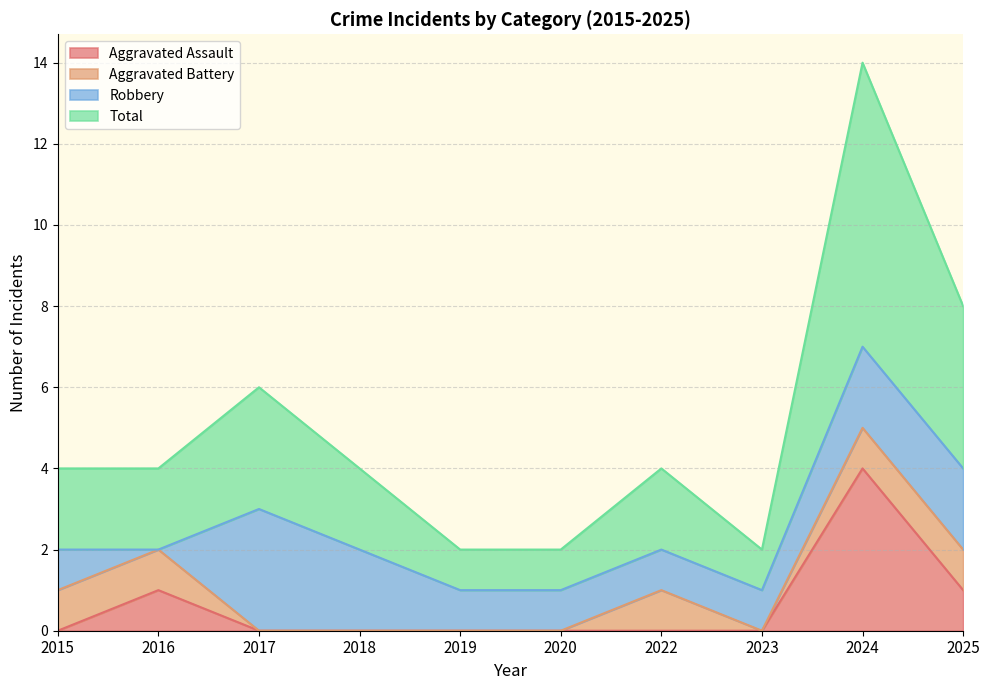

Between 2015 and 2022, which is larger?

2015